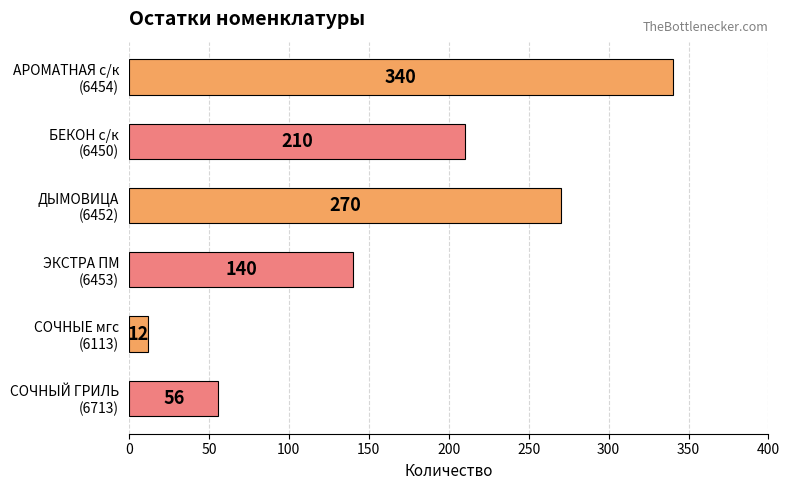

What is the sum of all values?

1028